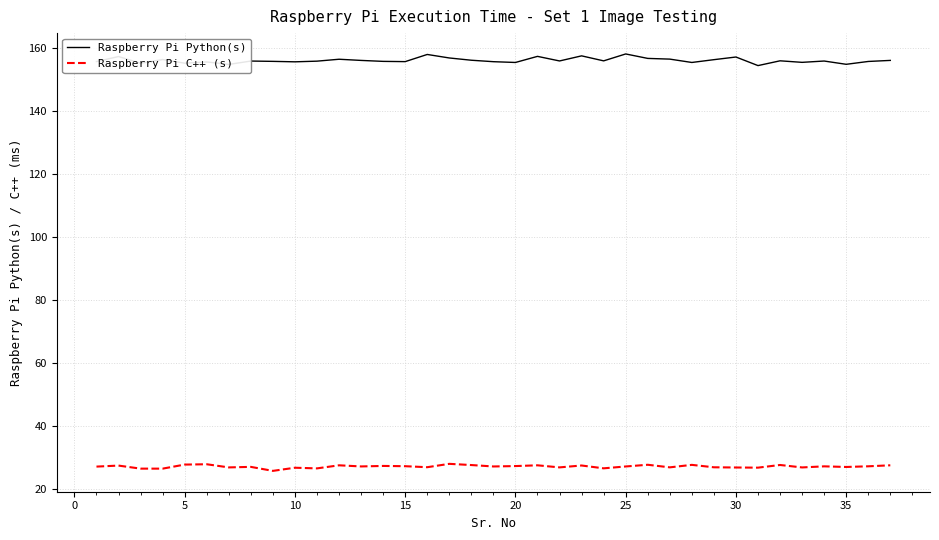

What is the highest value of the Raspberry Pi C++ (s) series?

27.9